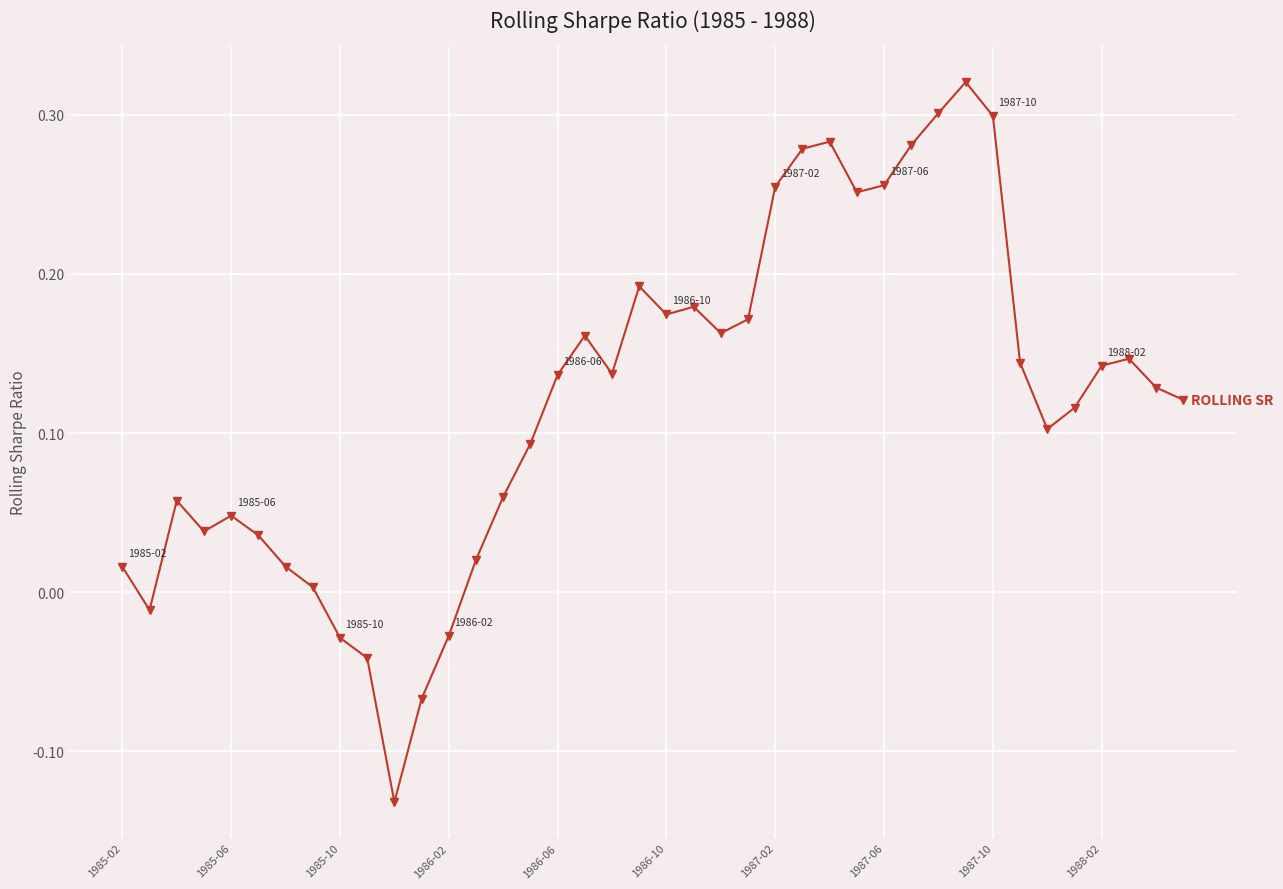

What is the difference between the second highest and minimum values?

0.4